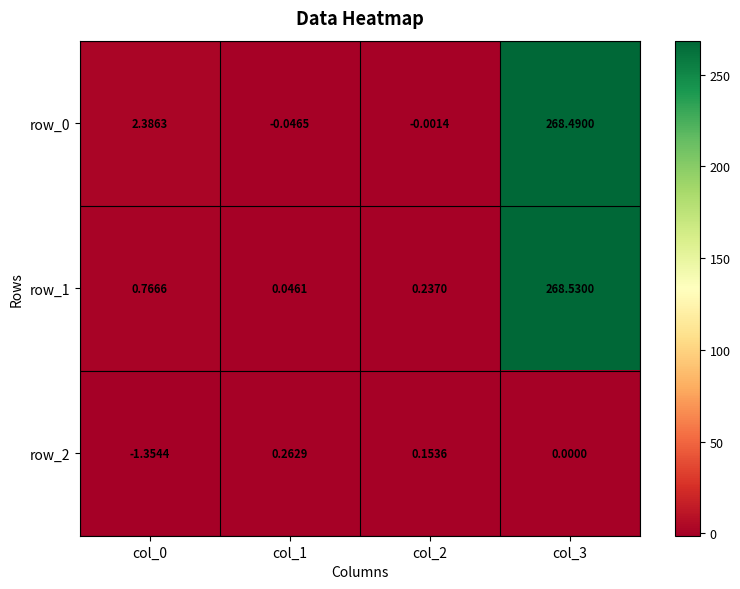

At which category is the sum across all series the highest?

col_3